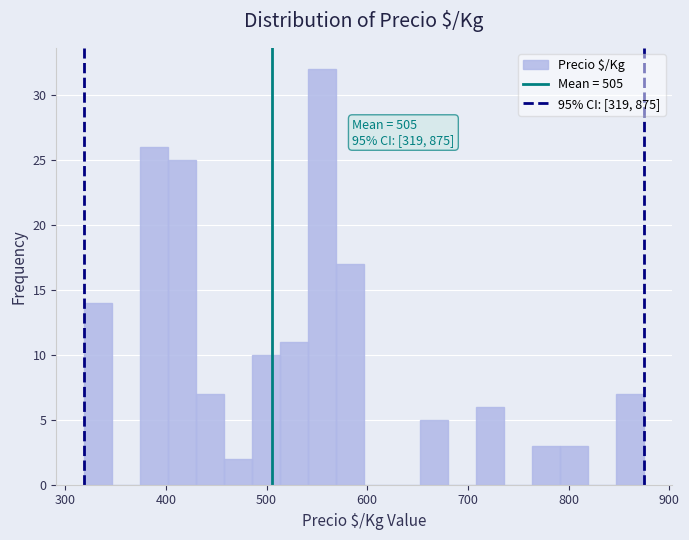

Read against the x-axis, roughly where is the centre of the tallest bar?

560